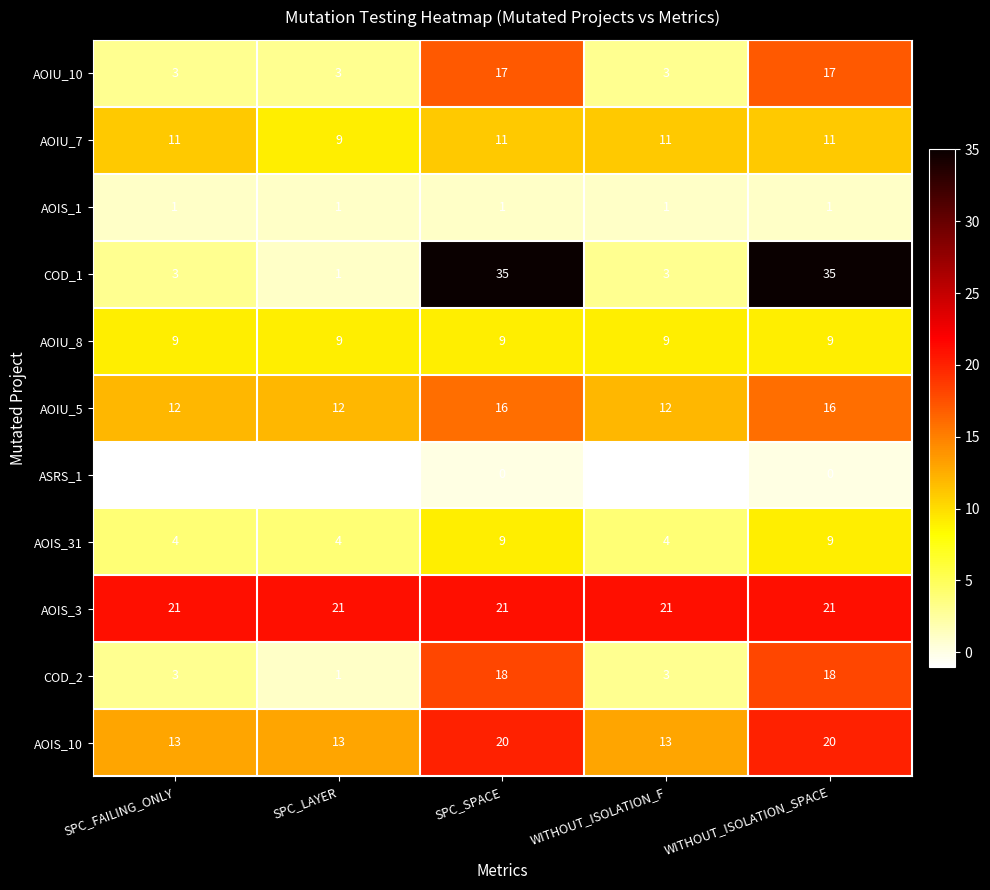

Which series has the widest spread of values?

COD_1